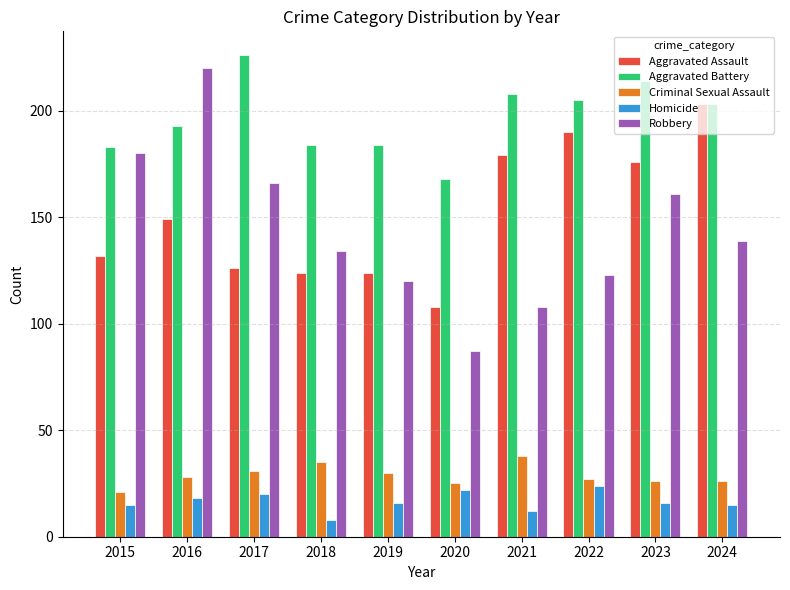

What is the sum of all Criminal Sexual Assault values?

287